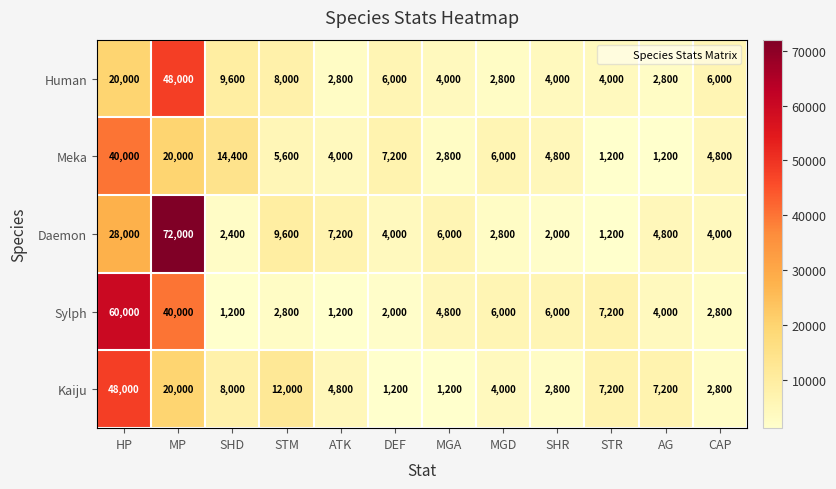

Rank the series at SHR from highest to lowest value.

Sylph, Meka, Human, Kaiju, Daemon